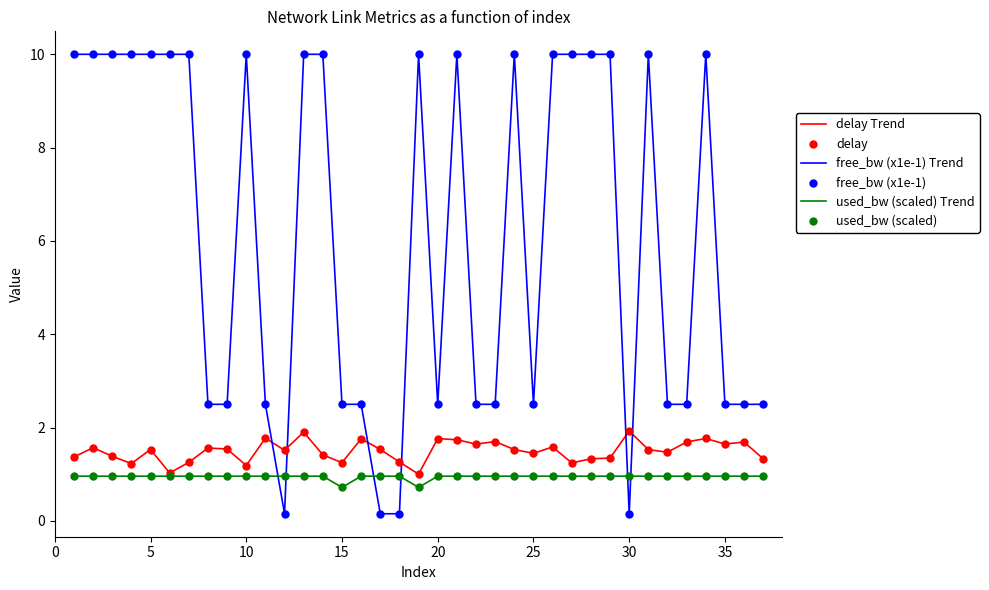

True or false: used_bw (scaled) Trend and free_bw (x1e-1) Trend intersect in this chart.

True